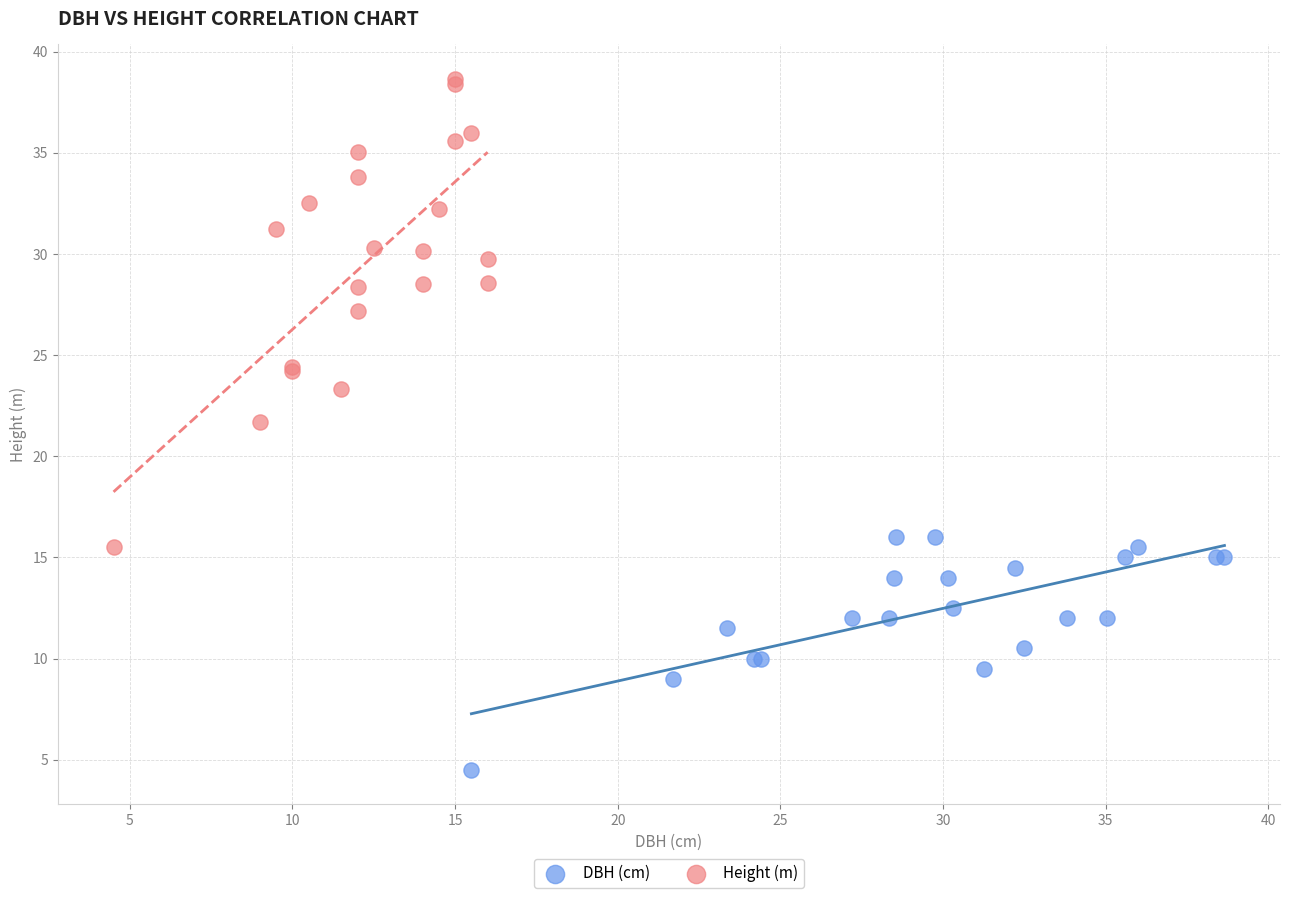

Which series contains the lowest Y value?

DBH (cm)